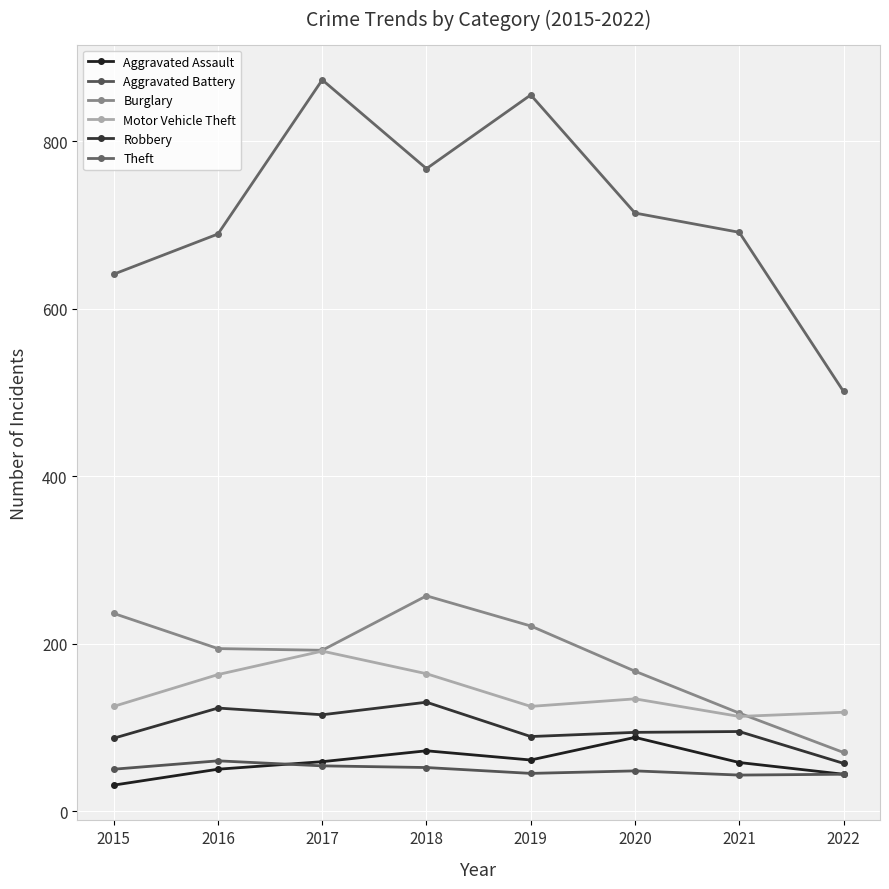

How many values in the Aggravated Battery series are below 50?

4